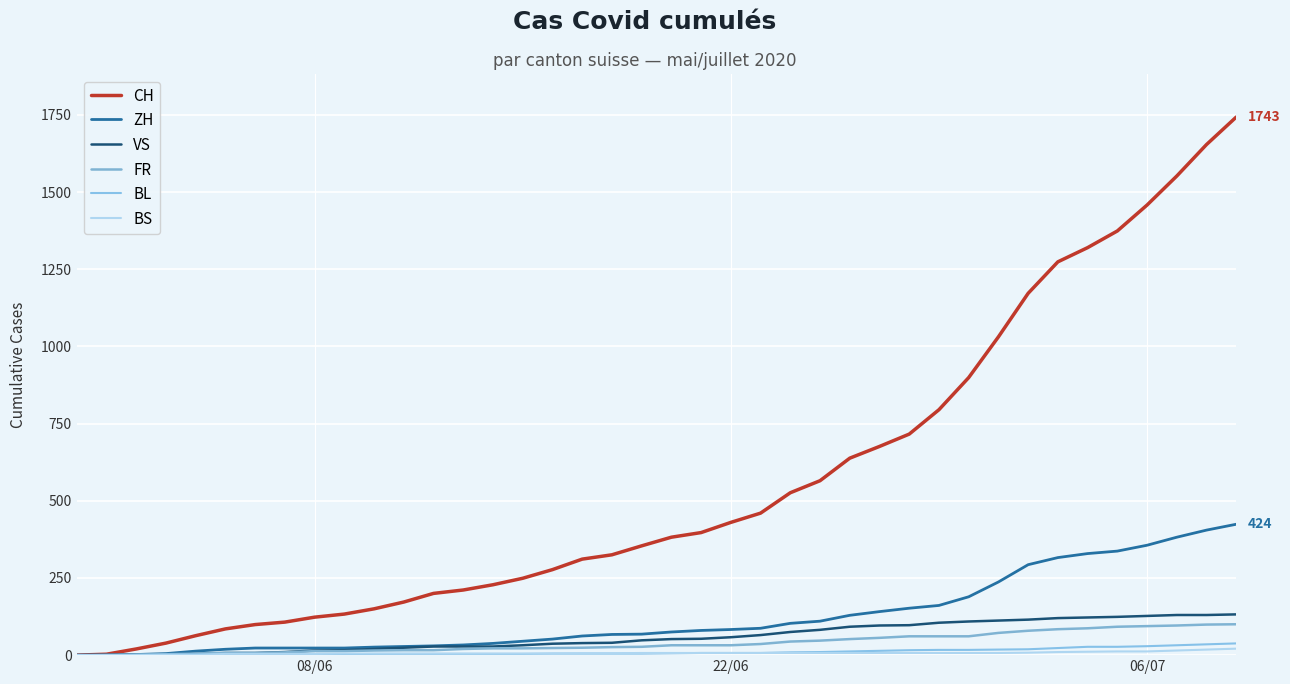

What is the sum of all CH values?

22211